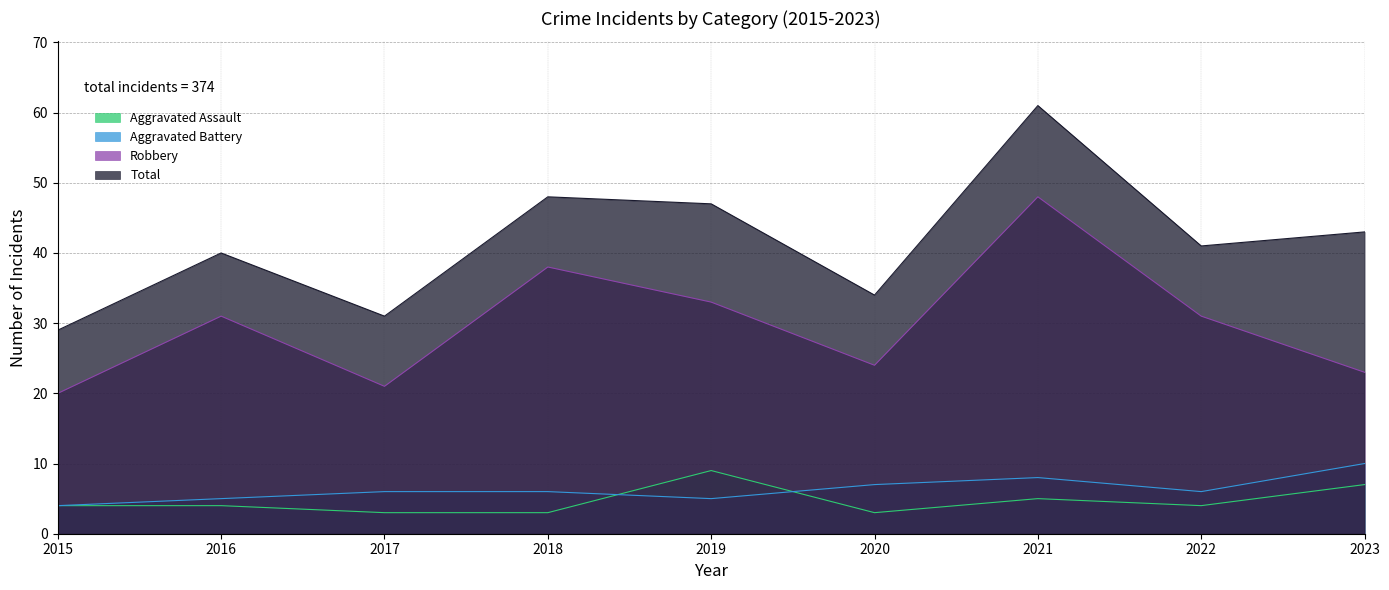

What is the average value of the Total series?

42